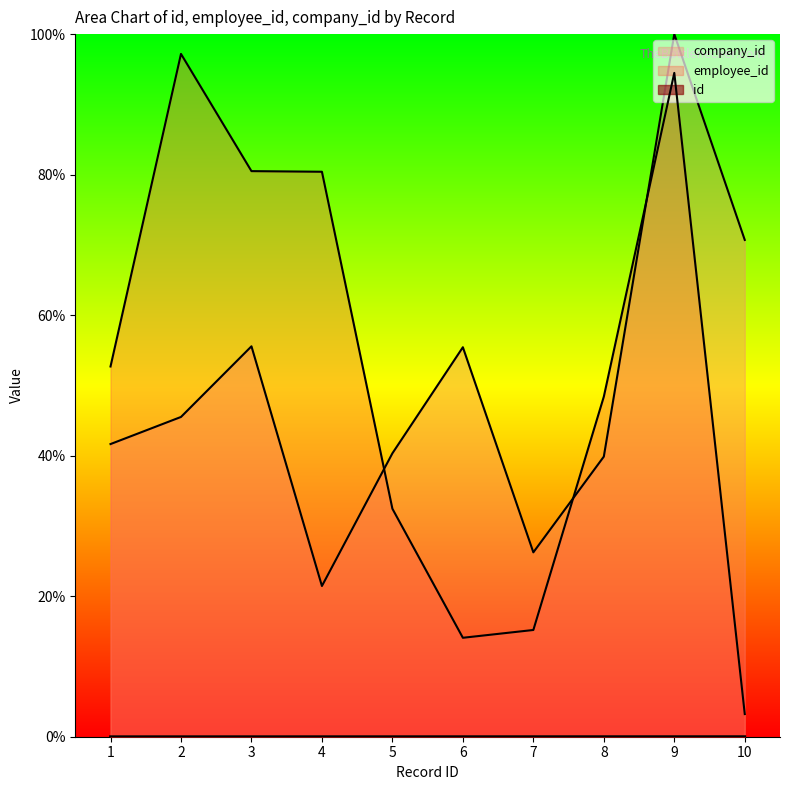

Reading left to right, what are all the values shown in this chart?

id: 1=0.0	2=0.0	3=0.0	4=0.0	5=0.0	6=0.0	7=0.0	8=0.0	9=0.0	10=0.0
employee_id: 1=52.7	2=97.2	3=80.5	4=80.4	5=32.4	6=14.1	7=15.2	8=48.4	9=94.5	10=3.2
company_id: 1=41.7	2=45.5	3=55.6	4=21.5	5=40.3	6=55.4	7=26.2	8=39.9	9=100.0	10=70.7